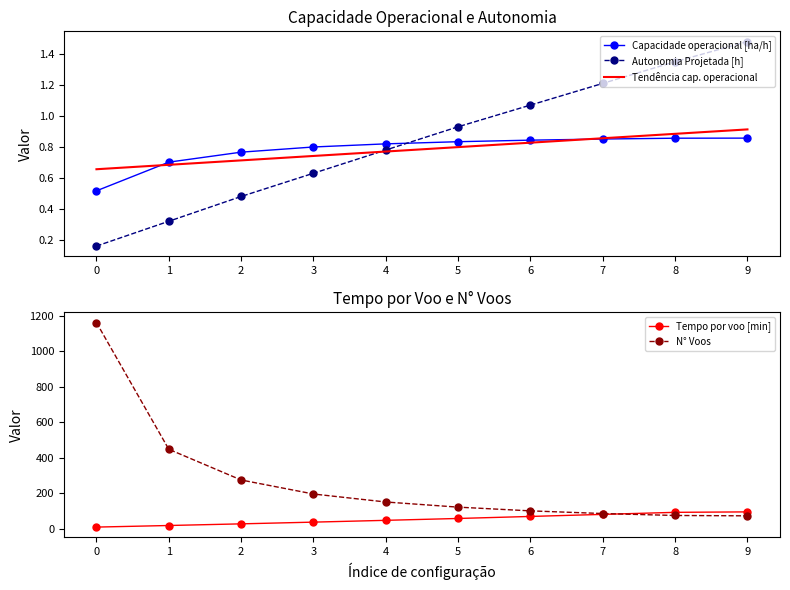

Reading left to right, extract all data points from this chart.

Capacidade operacional [ha/h]: 0.5	0.7	0.8	0.8	0.8	0.8	0.8	0.9	0.9	0.9
Autonomia Projetada [h]: 0.2	0.3	0.5	0.6	0.8	0.9	1.1	1.2	1.4	1.5
Tendência cap. operacional: 0.7	0.7	0.7	0.7	0.8	0.8	0.8	0.9	0.9	0.9
Tempo por voo [min]: 8.6	17.5	26.8	36.5	46.6	57.1	68.6	80.2	91.7	94.2
N° Voos: 1161.0	447.0	274.0	195.0	150.0	121.0	100.0	85.0	74.0	72.0